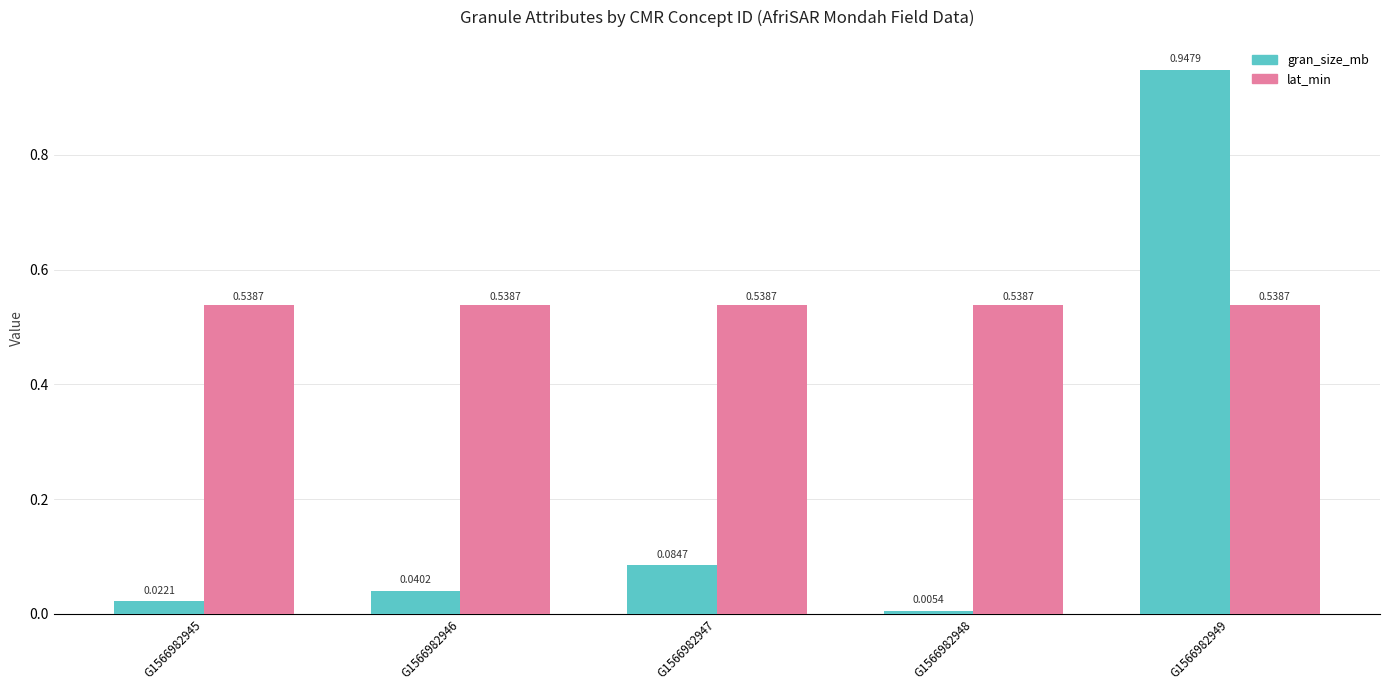

Which series changed the most between G1566982945 and G1566982949?

gran_size_mb